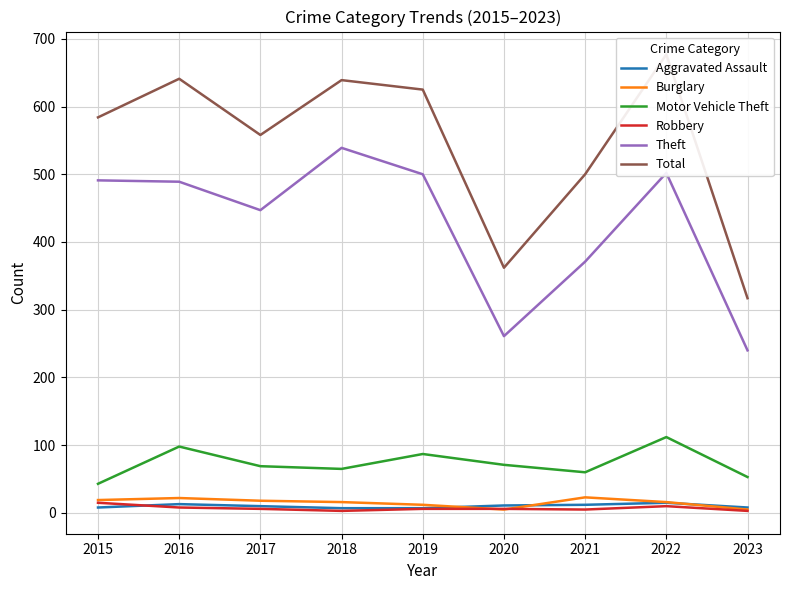

True or false: Burglary has more than 1 points higher than both neighbors.

True